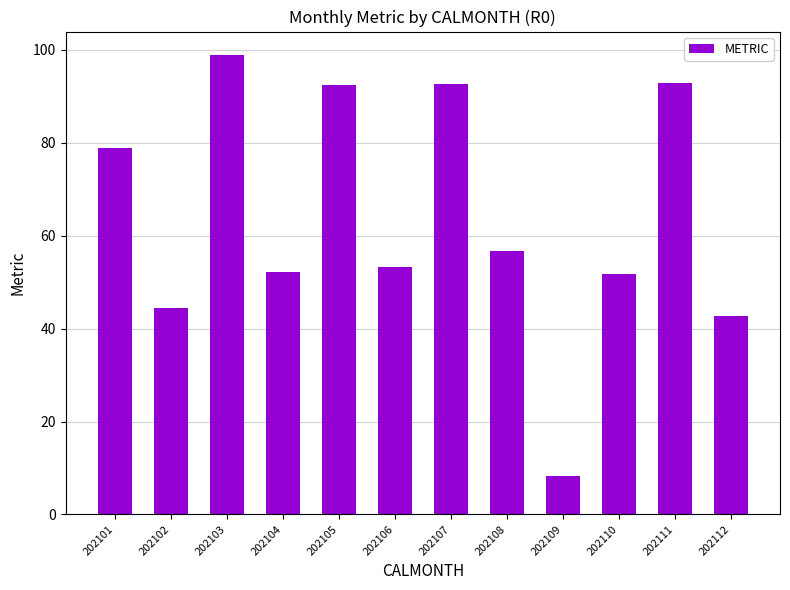

What is the value of the 7th bar from the left?

92.7